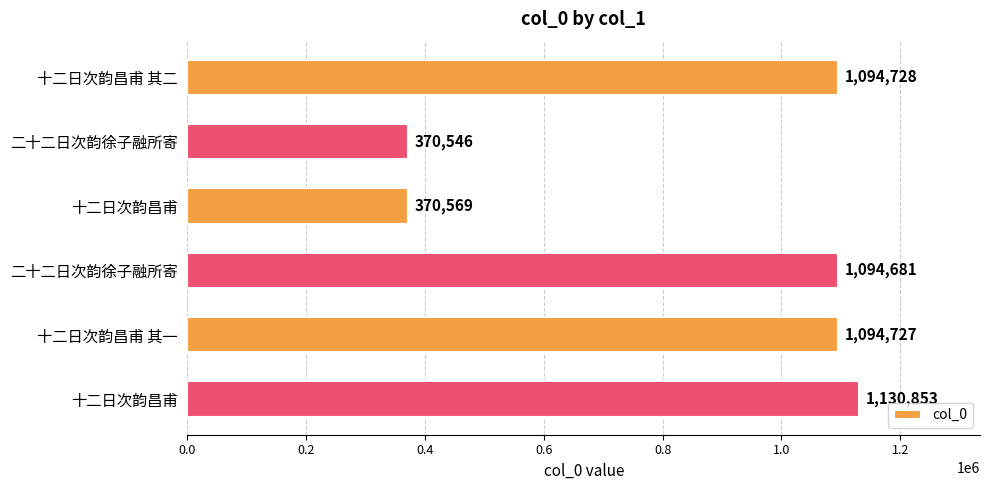

How many bars are there in total?

6